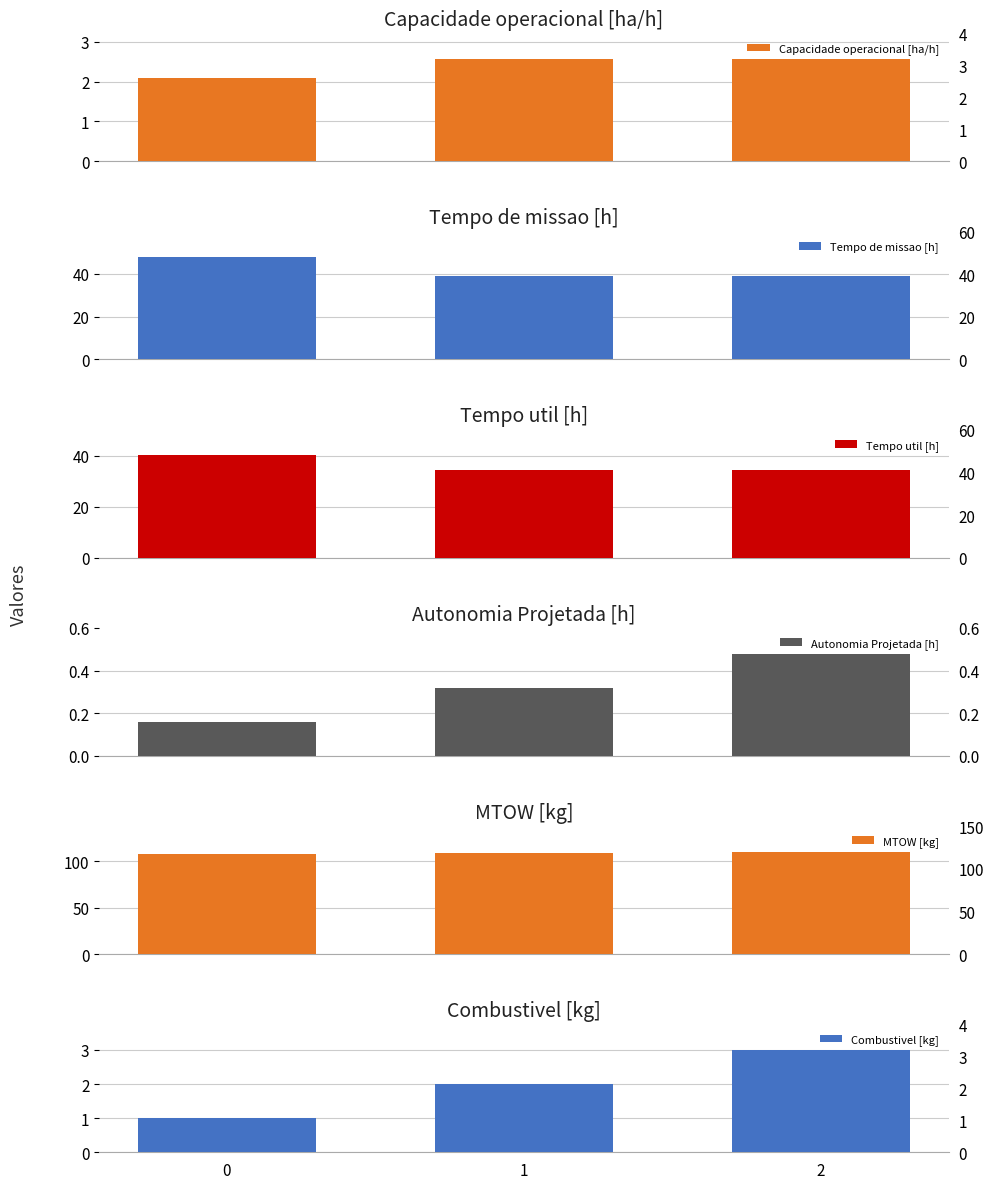

Is it true that Capacidade operacional [ha/h] equals 2.6 at 1?

True